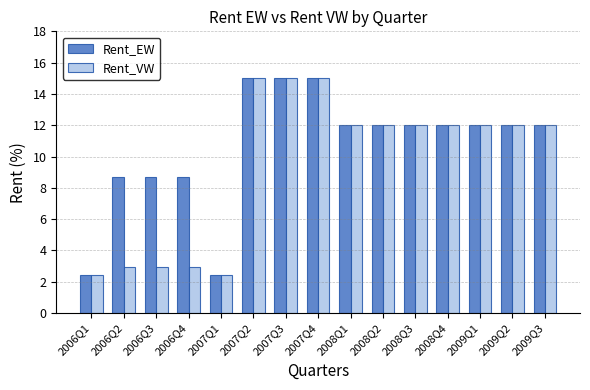

What is the value of the Rent_VW bar at the 3rd from the left?

3.0